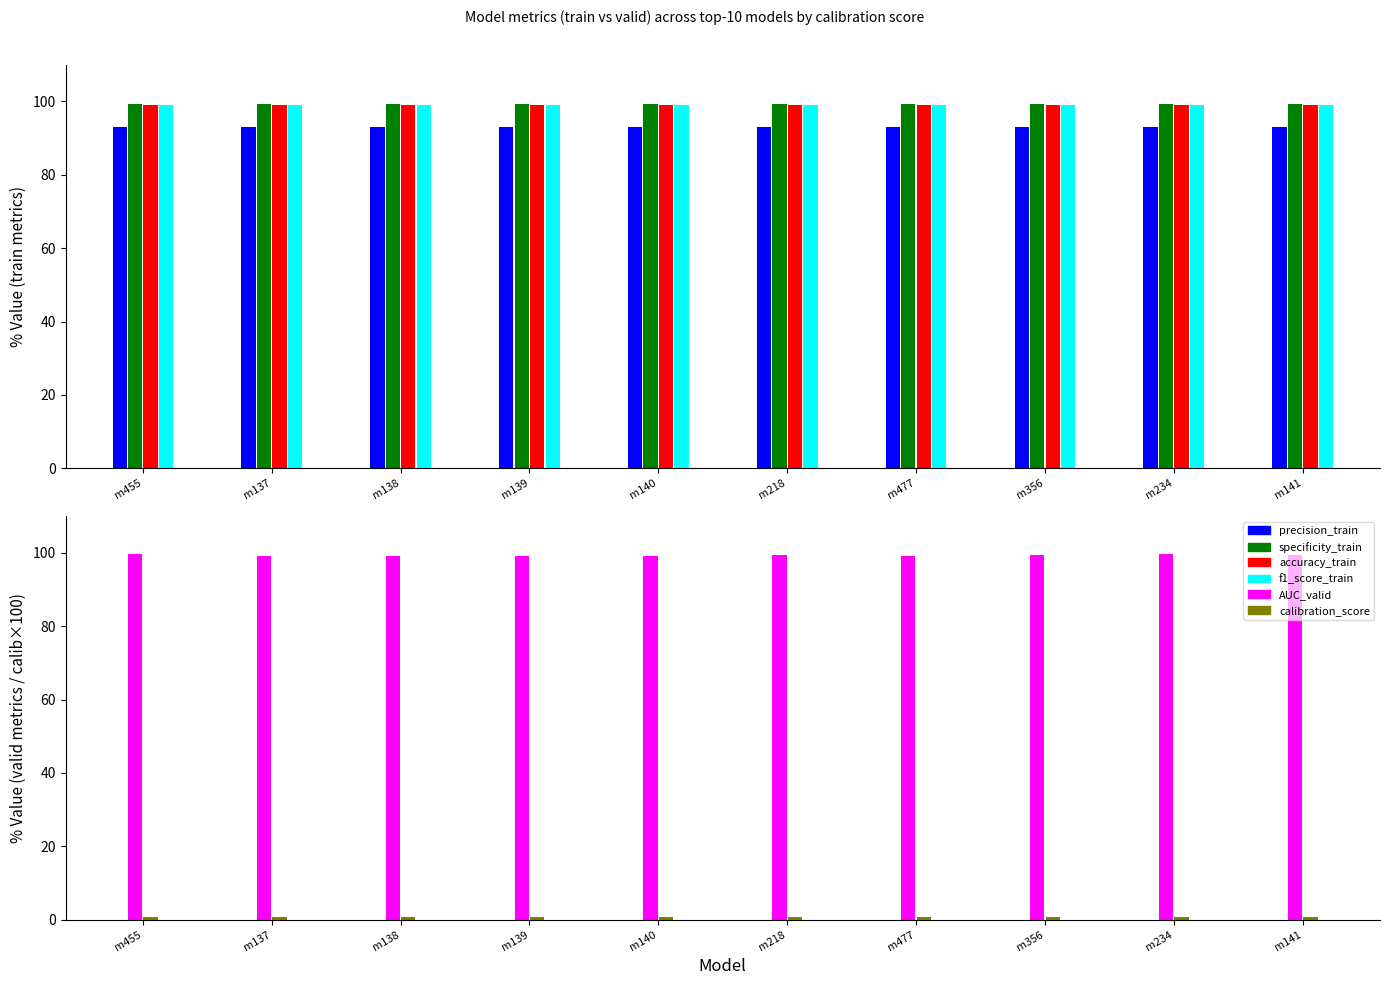

What value does the precision_train series have at m477?

92.9